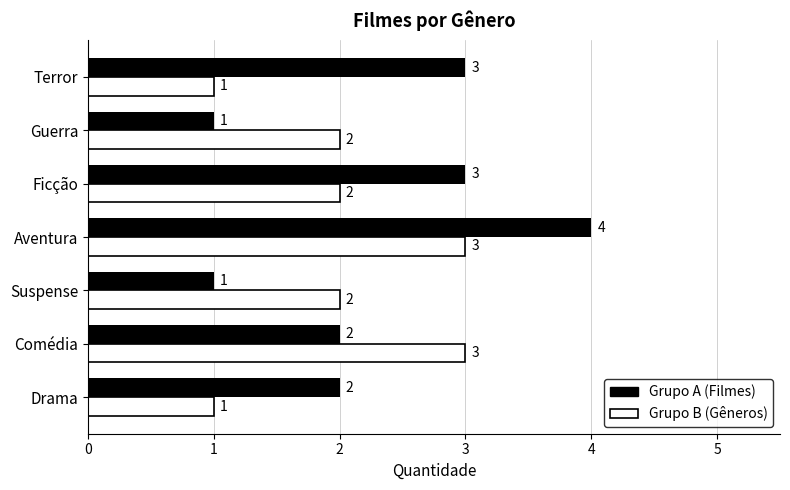

At which label does Grupo A (Filmes) reach its peak?

Aventura